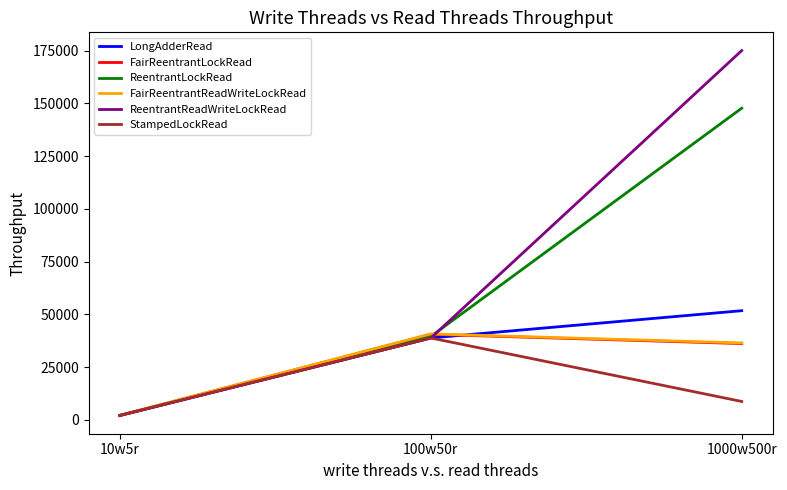

Does the chart display data point markers on the line(s)?

No